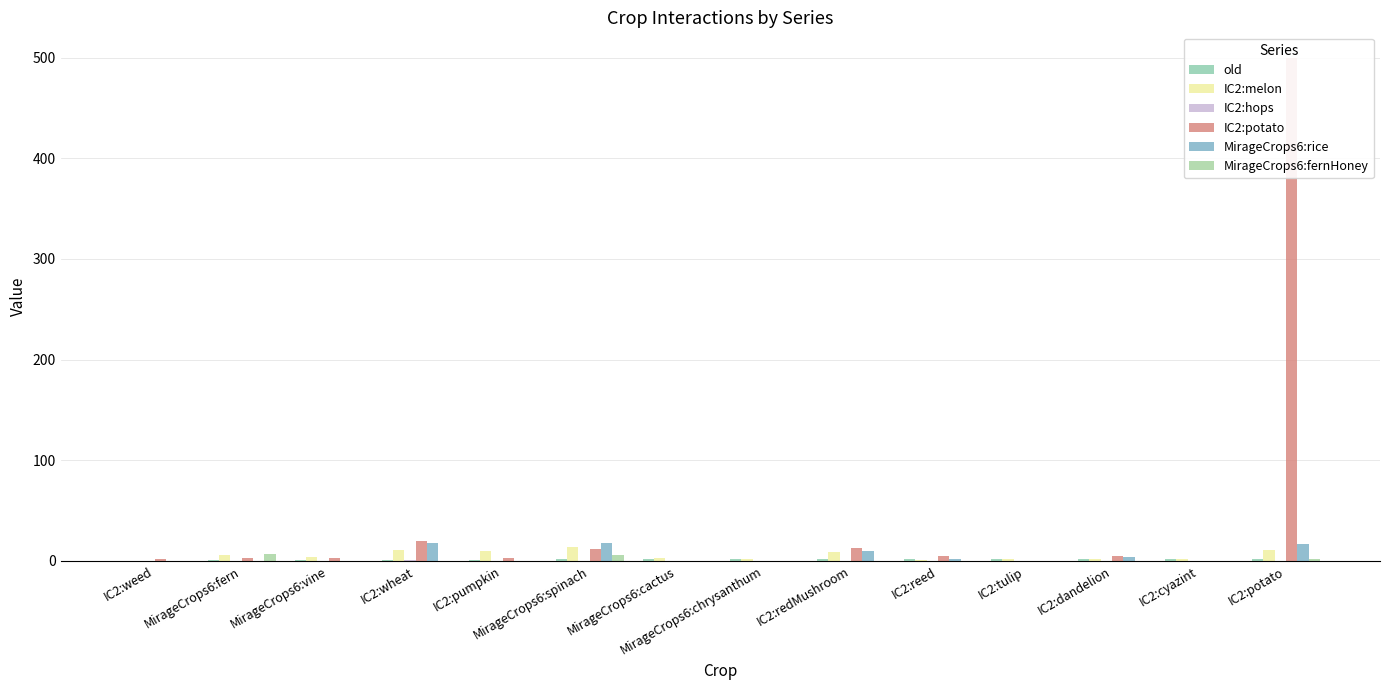

Which category has the lowest value in the IC2:potato series?

MirageCrops6:cactus